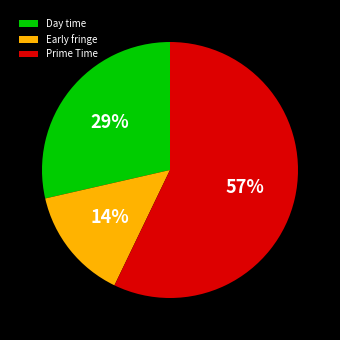

To the nearest percent, what percentage of the pie is Prime Time?

57%